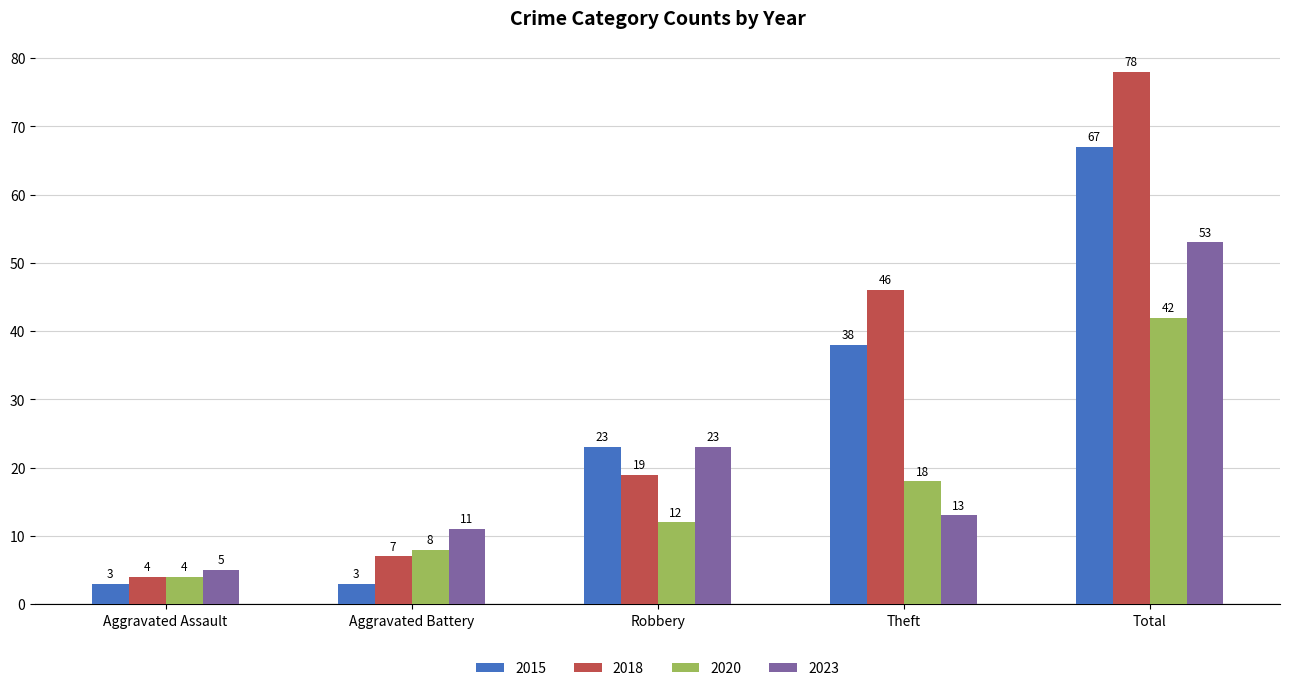

Reading left to right, what are all the values shown in this chart?

2015: 3	3	23	38	67
2018: 4	7	19	46	78
2020: 4	8	12	18	42
2023: 5	11	23	13	53